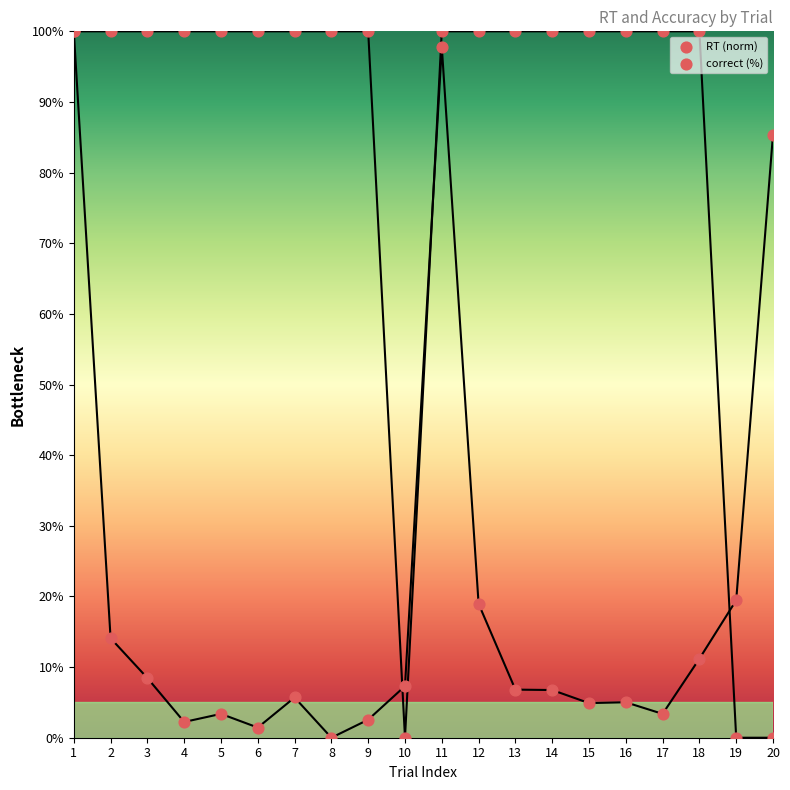

Which series has the widest spread of Y values?

RT